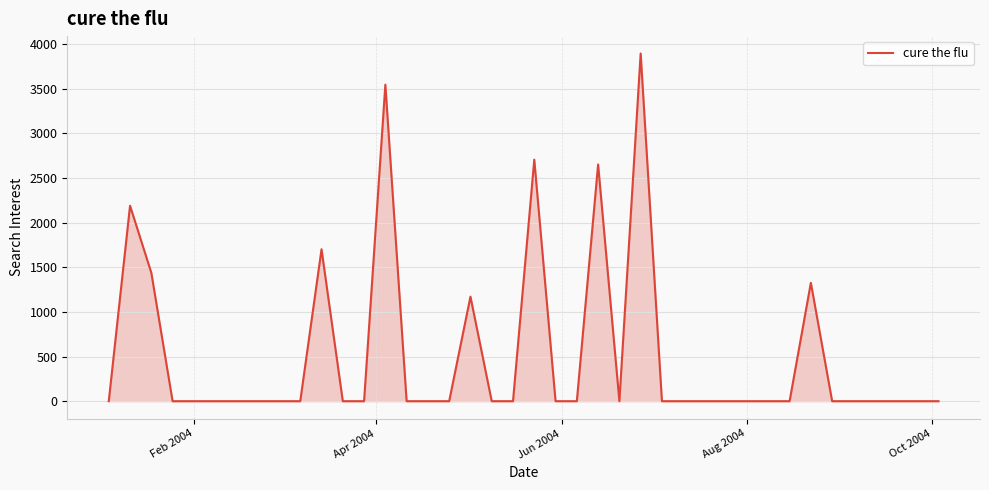

Count the number of values greater than 0.

9